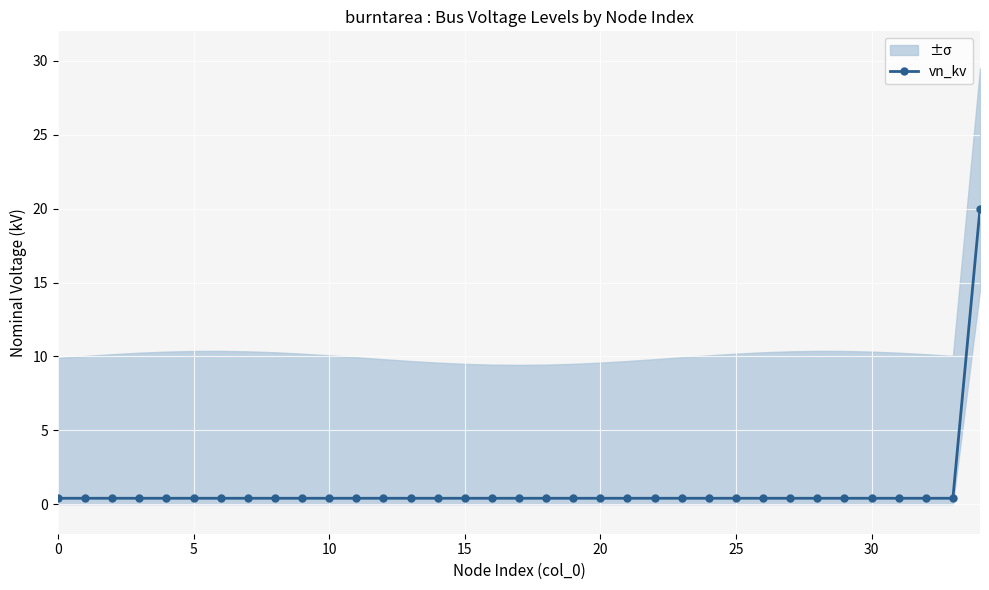

The value at 25 is 0.4. True or false?

True